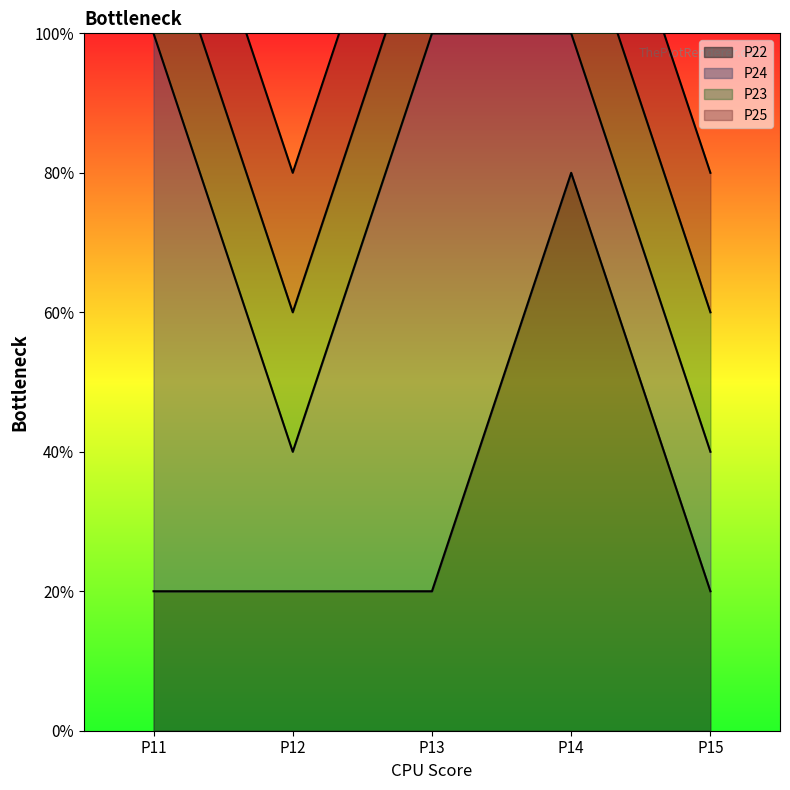

What is the minimum value shown in the chart?

1